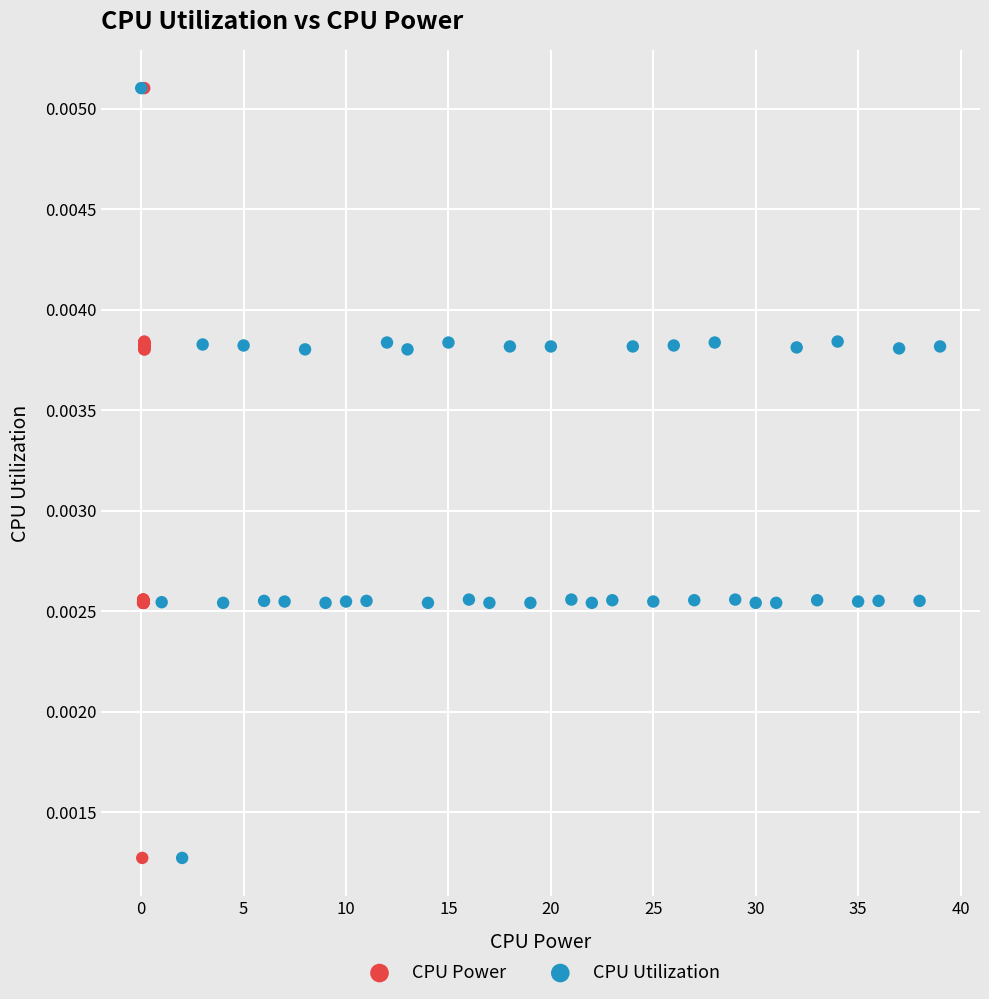

What are all the series names shown in the legend?

CPU Power, CPU Utilization